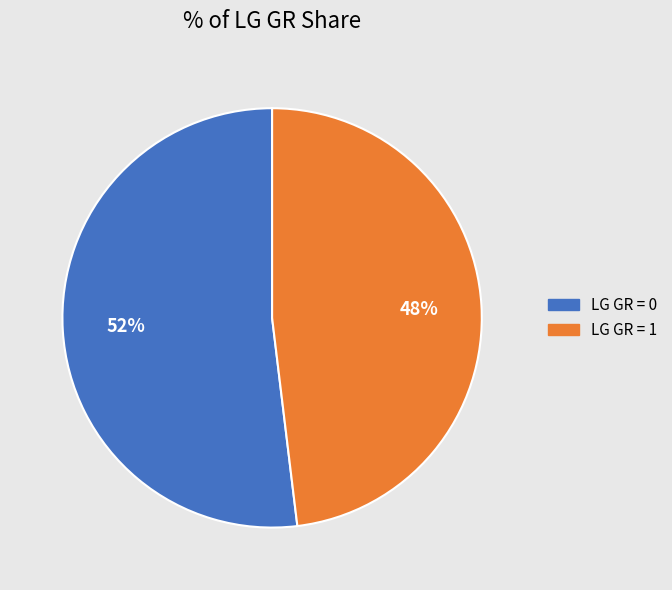

How many segments does this pie chart have?

2